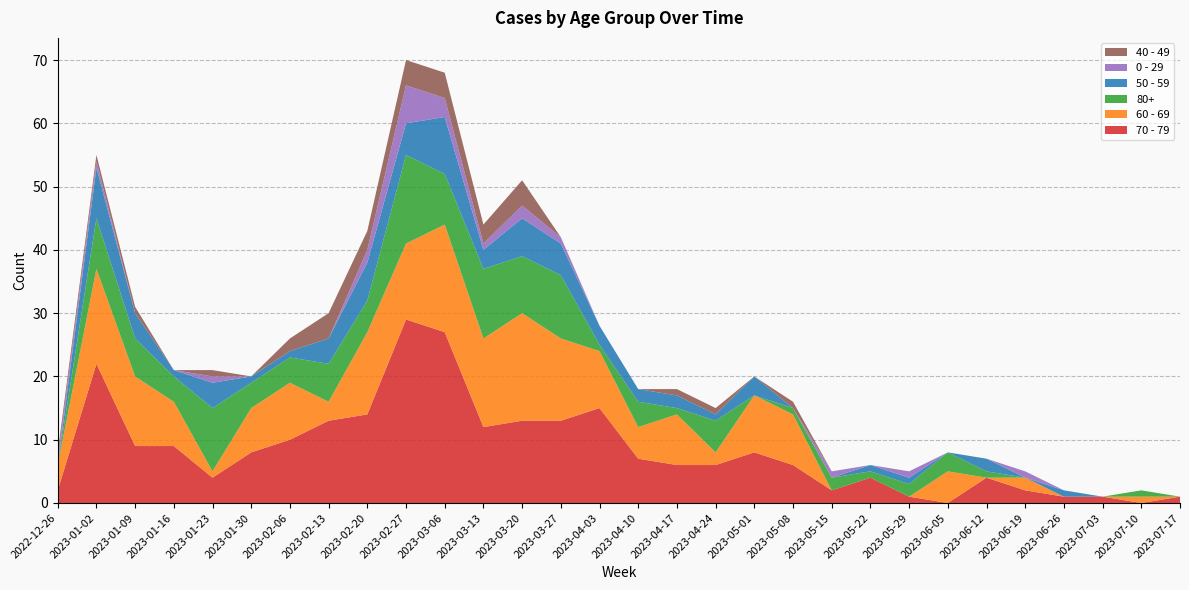

Reading left to right, extract all data points from this chart.

70 - 79: 2	22	9	9	4	8	10	13	14	29	27	12	13	13	15	7	6	6	8	6	2	4	1	0	4	2	1	1	0	1
60 - 69: 4	15	11	7	1	7	9	3	13	12	17	14	17	13	9	5	8	2	9	8	0	0	0	5	0	2	0	0	1	0
80+: 0	8	6	4	10	4	4	6	5	14	8	11	9	10	1	4	1	5	0	1	2	1	2	3	1	0	0	0	1	0
50 - 59: 0	8	4	1	4	1	1	4	6	5	9	3	6	5	3	2	2	1	3	0	0	1	1	0	2	0	1	0	0	0
0 - 29: 1	1	0	0	1	0	0	0	2	6	3	1	2	1	0	0	0	0	0	0	1	0	1	0	0	1	0	0	0	0
40 - 49: 1	1	1	0	1	0	2	4	3	4	4	3	4	0	0	0	1	1	0	1	0	0	0	0	0	0	0	0	0	0